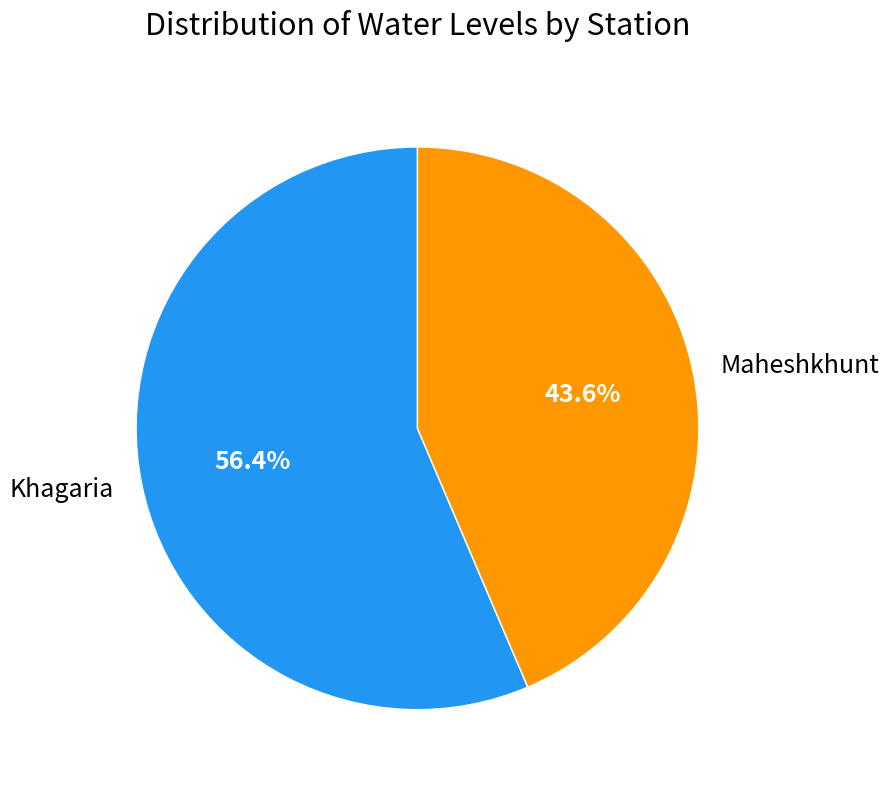

Rank the categories by value from lowest to highest.

Maheshkhunt, Khagaria